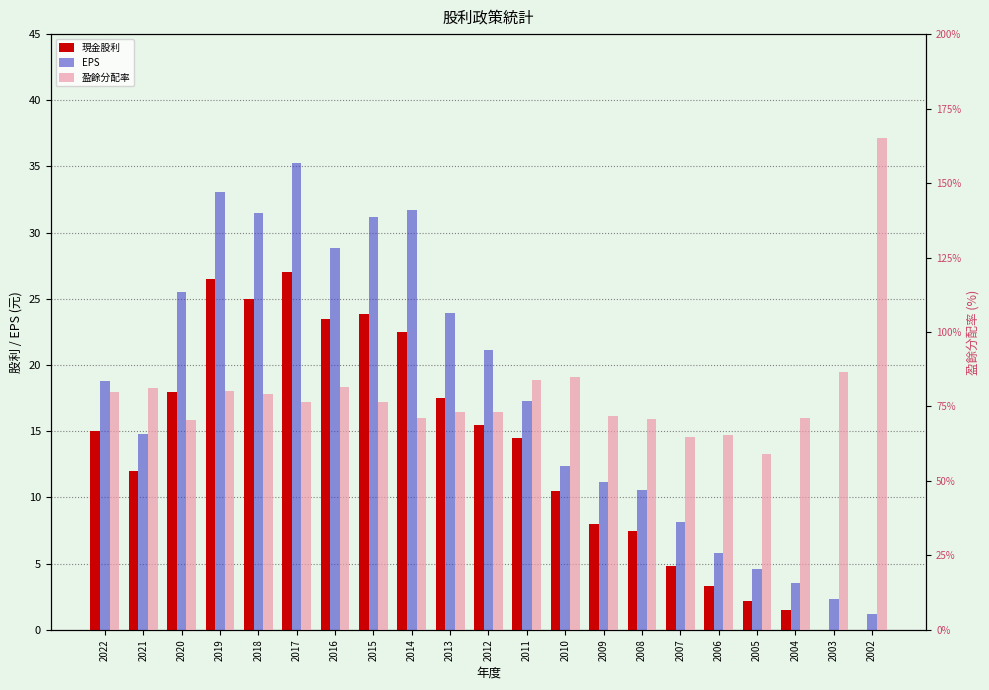

How many groups of bars are there?

21